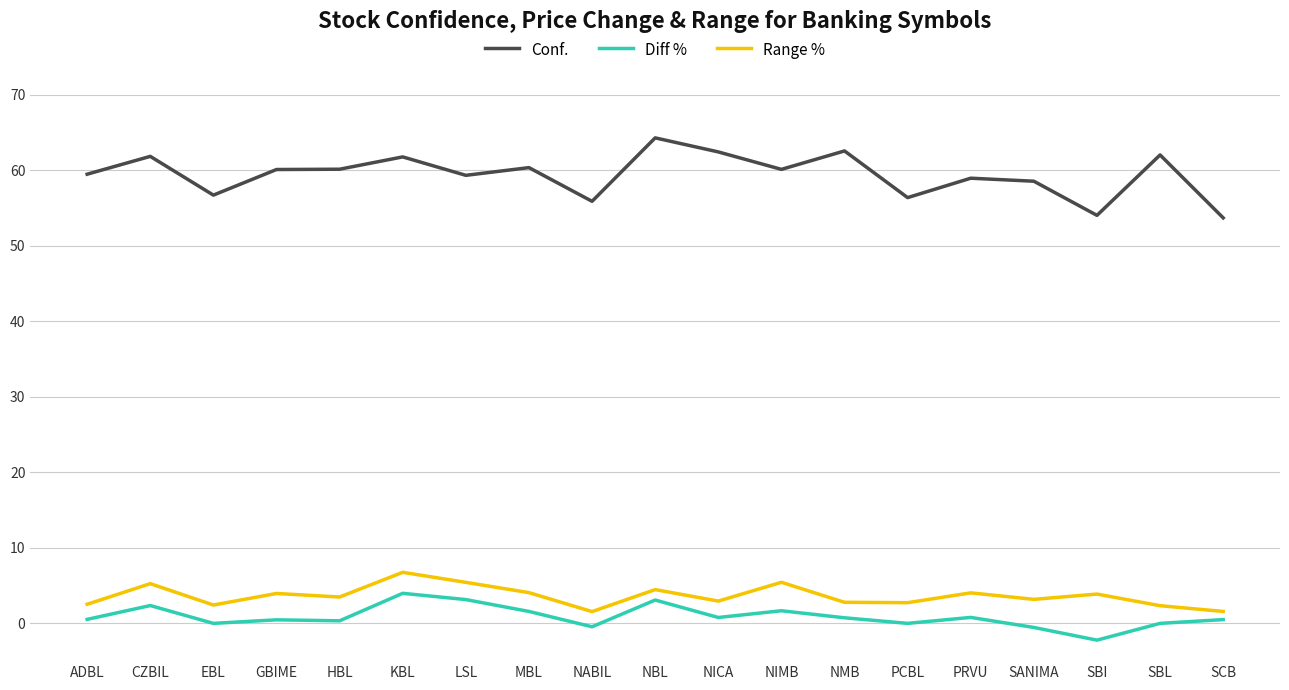

What is the smallest value displayed?

-2.2